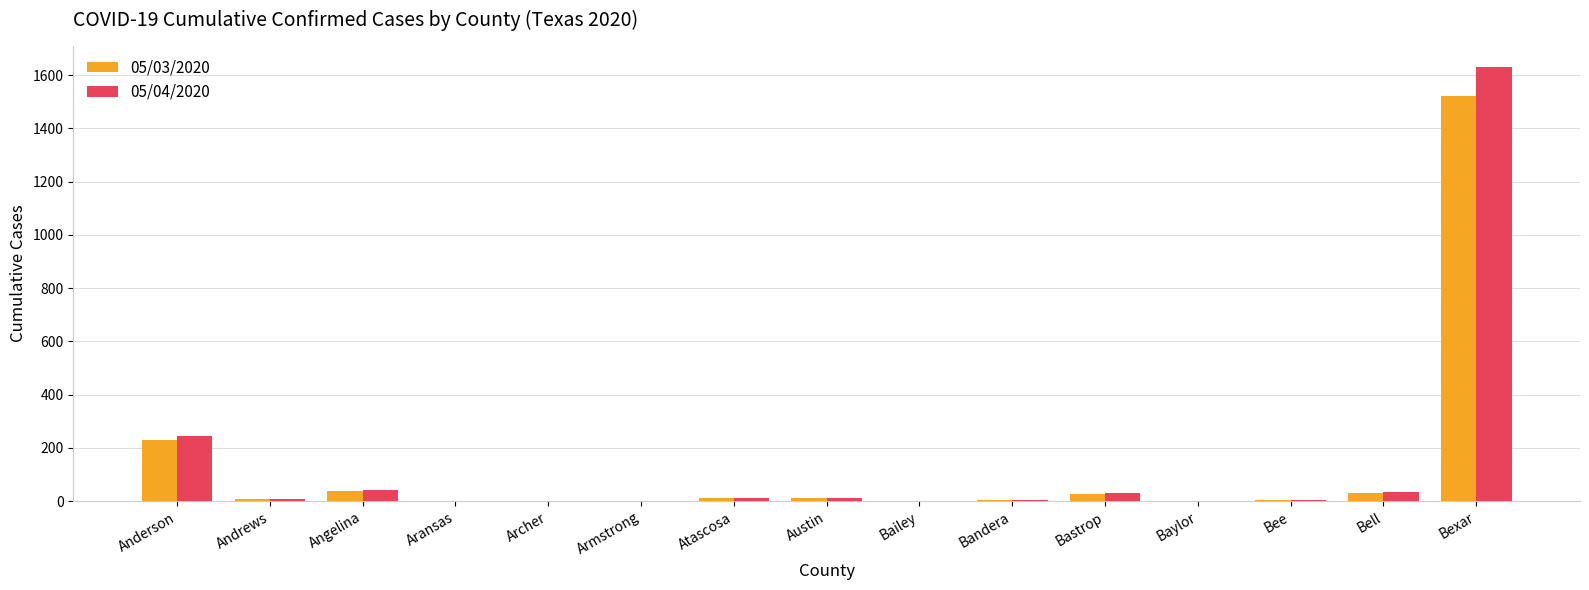

Does the chart contain stacked bars?

No